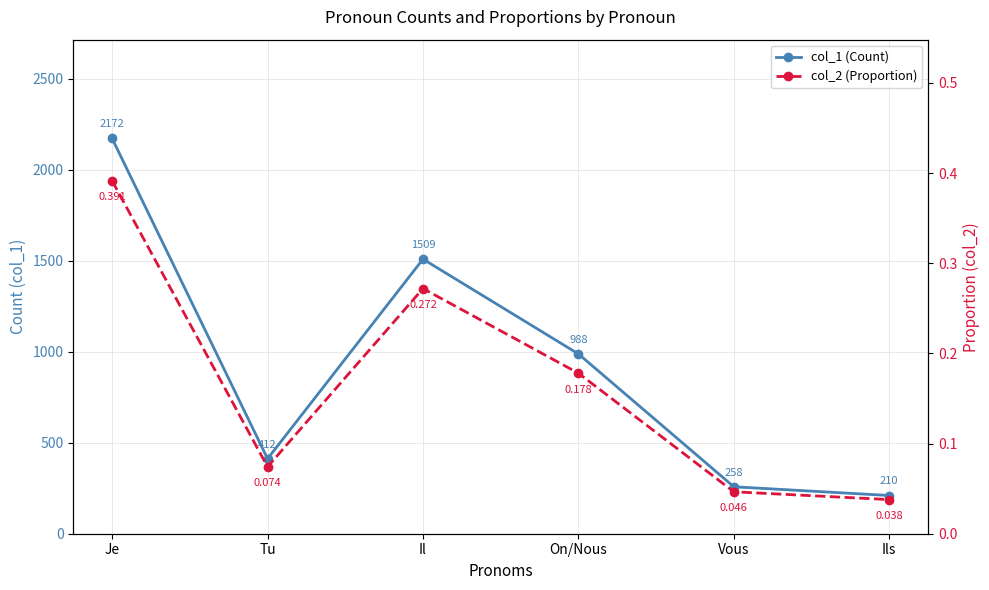

The col_1 (Count) series shows 49.8 at Ils. True or false?

False